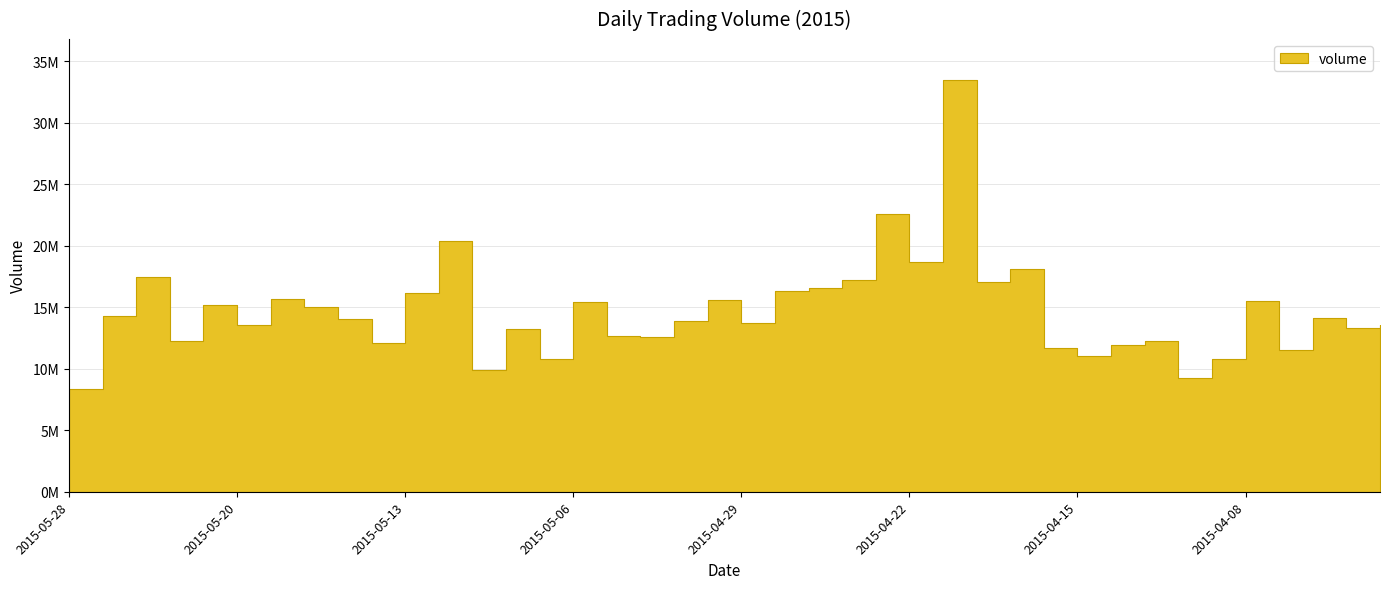

What is the change in value from 2015-05-04 to 2015-04-14?

-616900